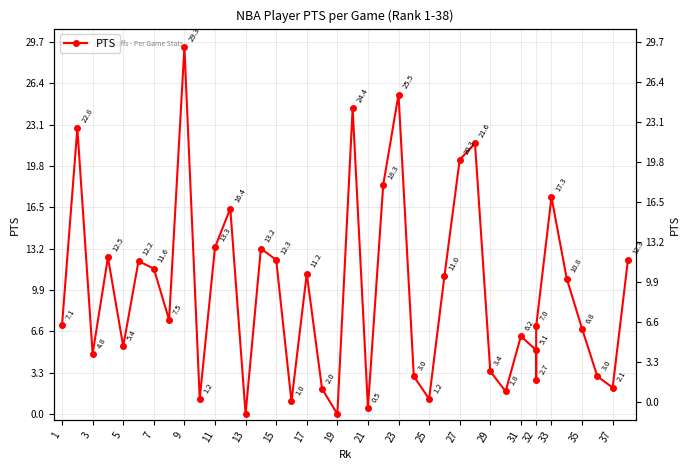

True or false: the data shows 19.2 at 27.

False